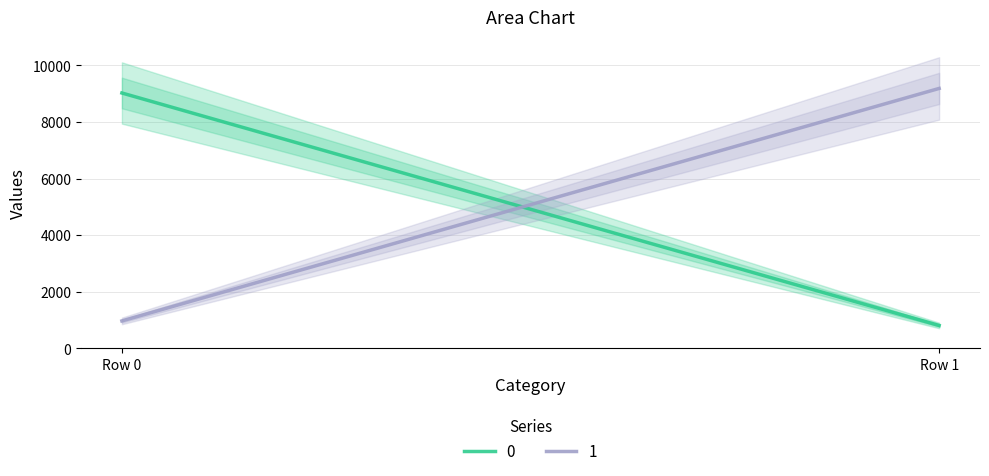

Reading left to right, list all the values displayed in this chart.

0: 9027	812
1: 973	9188